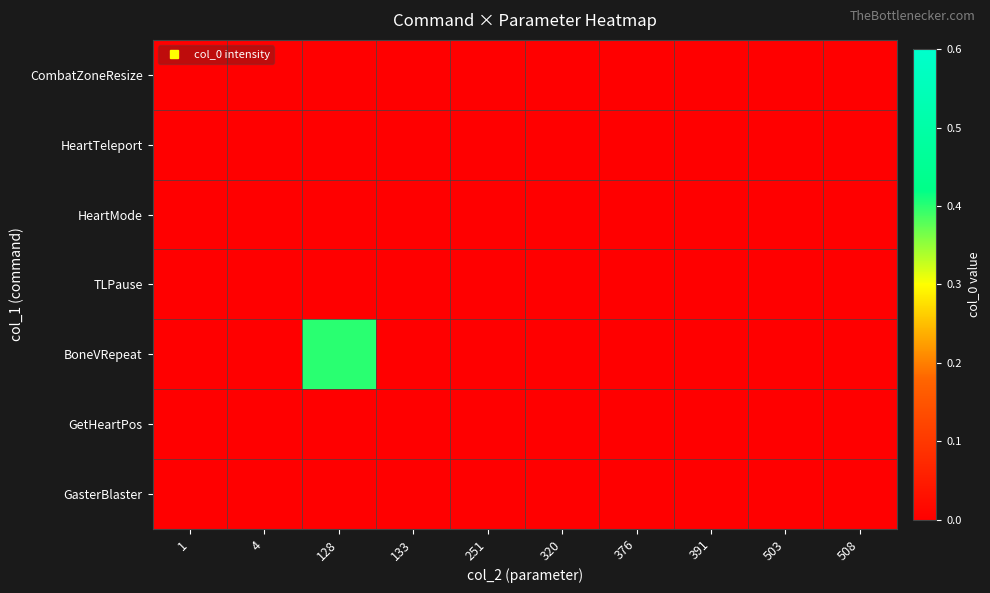

How many distinct data groups are displayed?

7